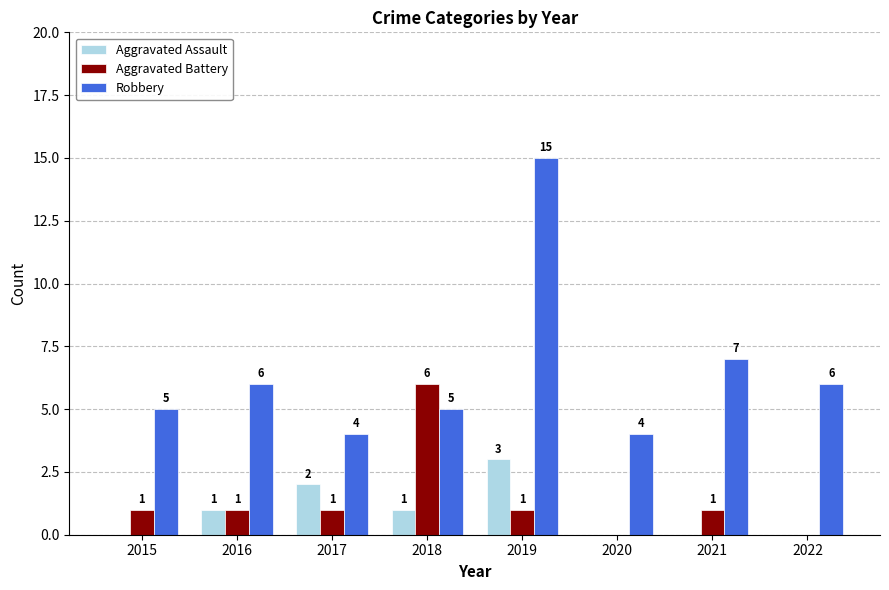

Which series changed the most between 2015 and 2019?

Robbery